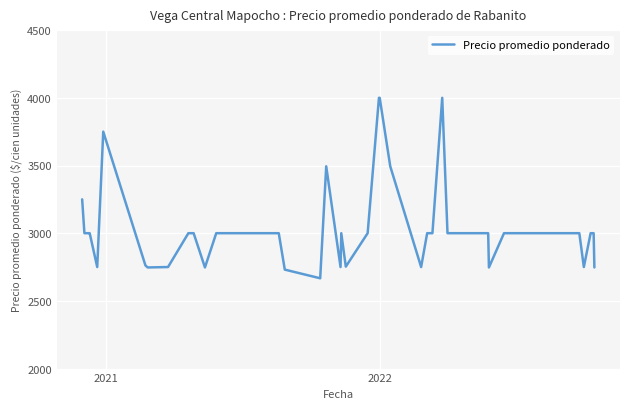

What is the minimum value shown in the chart?

2667